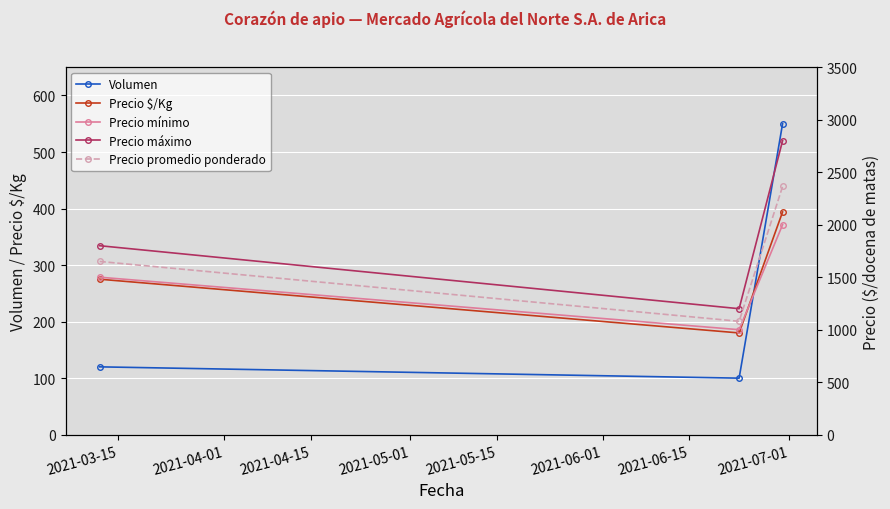

Which series has the largest total across all categories?

Precio máximo